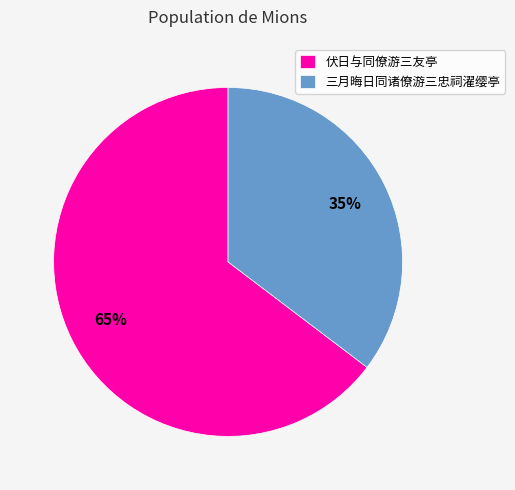

What percentage is the 三月晦日同诸僚游三忠祠濯缨亭 slice, to the nearest percent?

35%